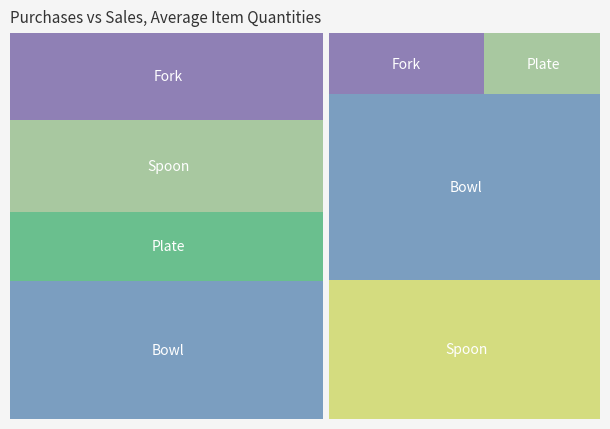

Reading right to left, extract all data points from this chart.

650	750	1000	500	750	800	1200	600